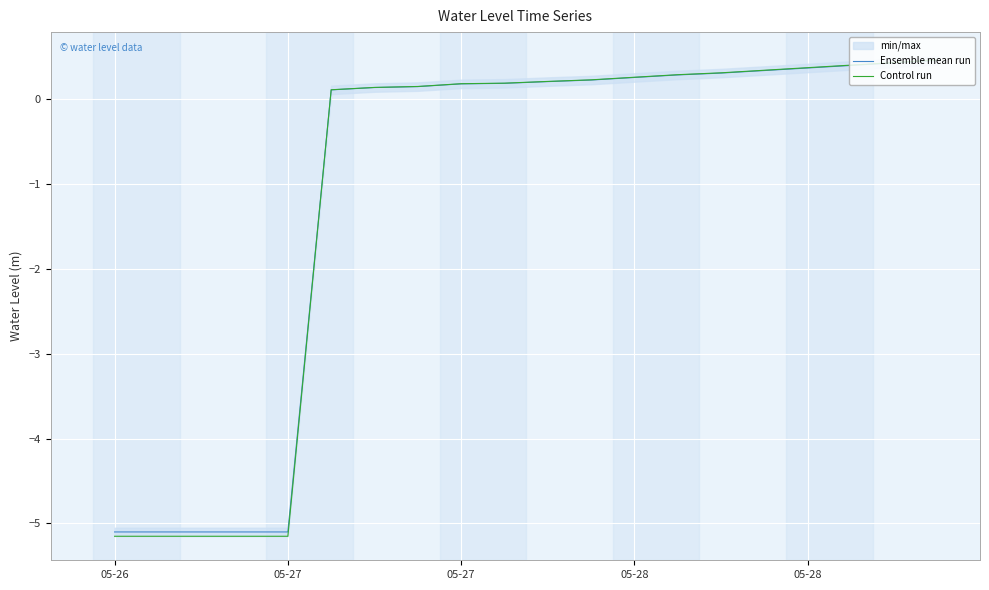

Which series ends up on top after the final intersection of Ensemble mean run and Control run?

Control run